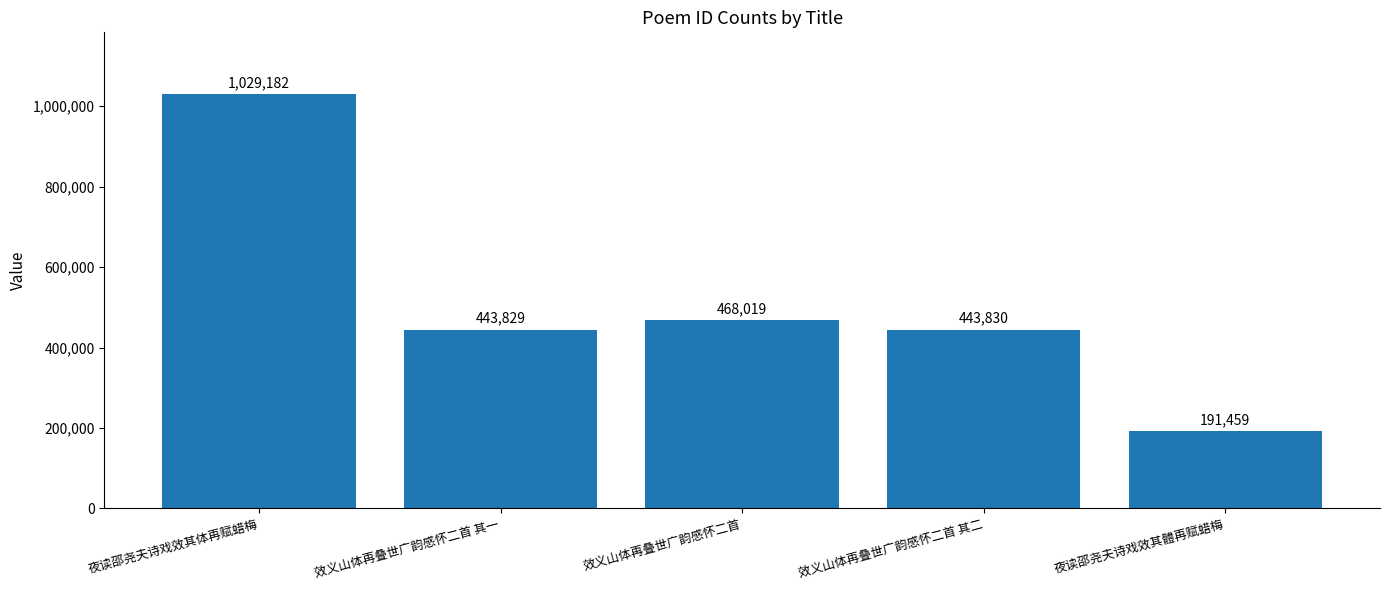

The chart shows a value of 765770 at 效义山体再叠世广韵感怀二首 其二. True or false?

False